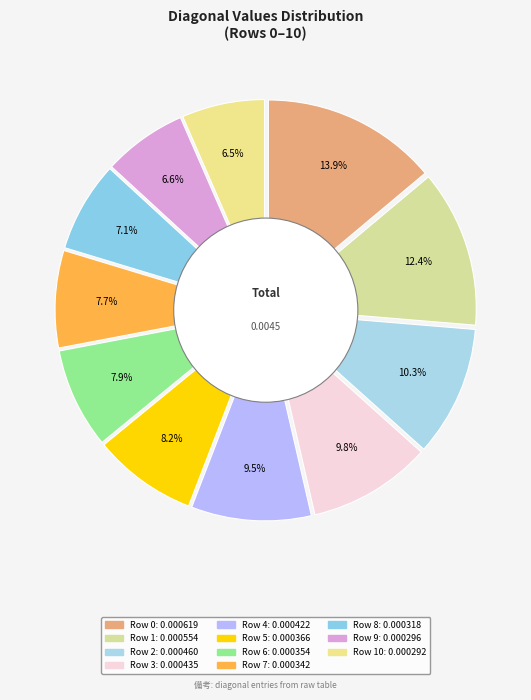

True or false: 7 accounts for 1% of the total.

False